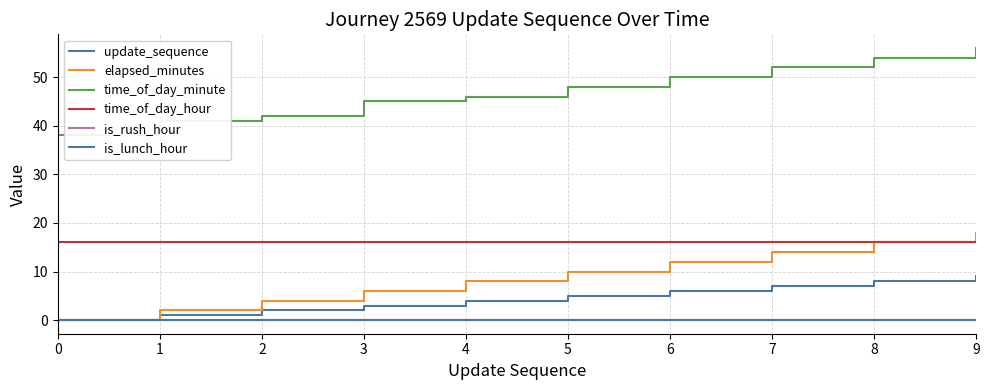

Reading right to left, what are all the values shown in this chart?

update_sequence: 9	8	7	6	5	4	3	2	1	0
elapsed_minutes: 18	16	14	12	10	8	6	4	2	0
time_of_day_minute: 56	54	52	50	48	46	45	42	41	38
time_of_day_hour: 16	16	16	16	16	16	16	16	16	16
is_rush_hour: 0	0	0	0	0	0	0	0	0	0
is_lunch_hour: 0	0	0	0	0	0	0	0	0	0